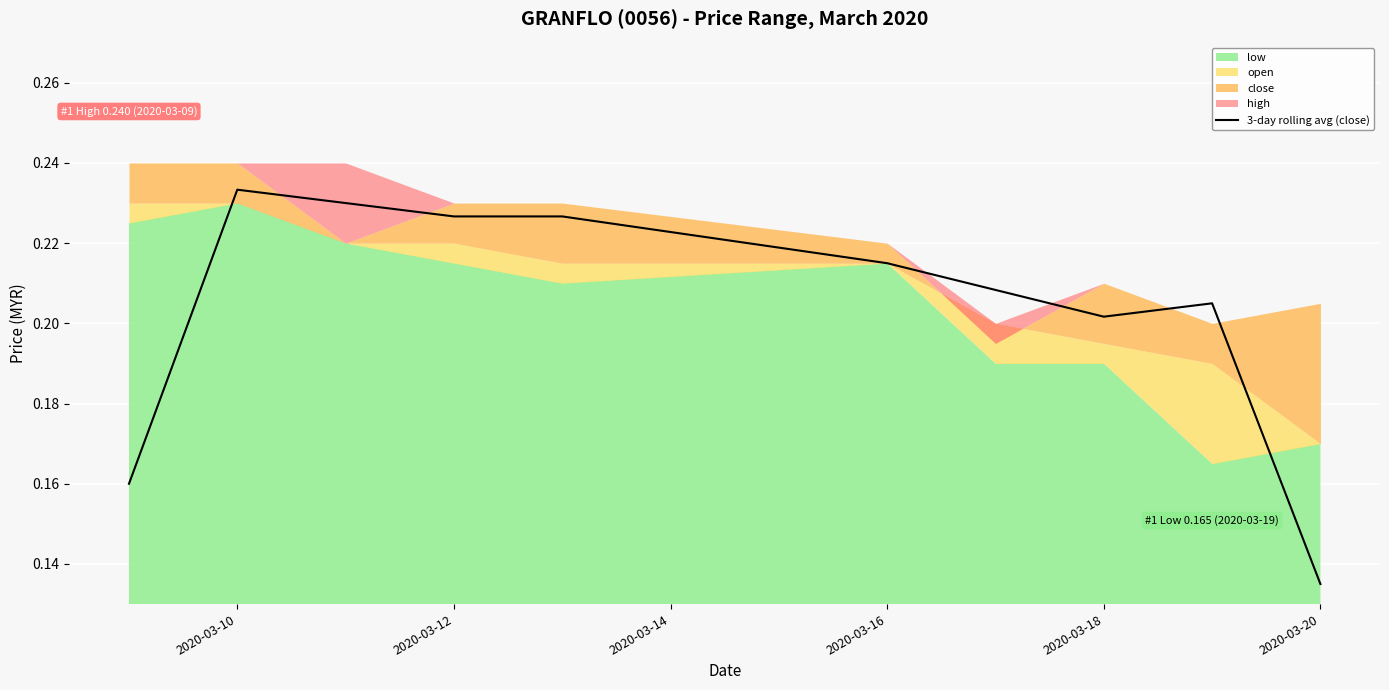

At which label is 3-day rolling avg (close) closest to 0?

2020-03-20